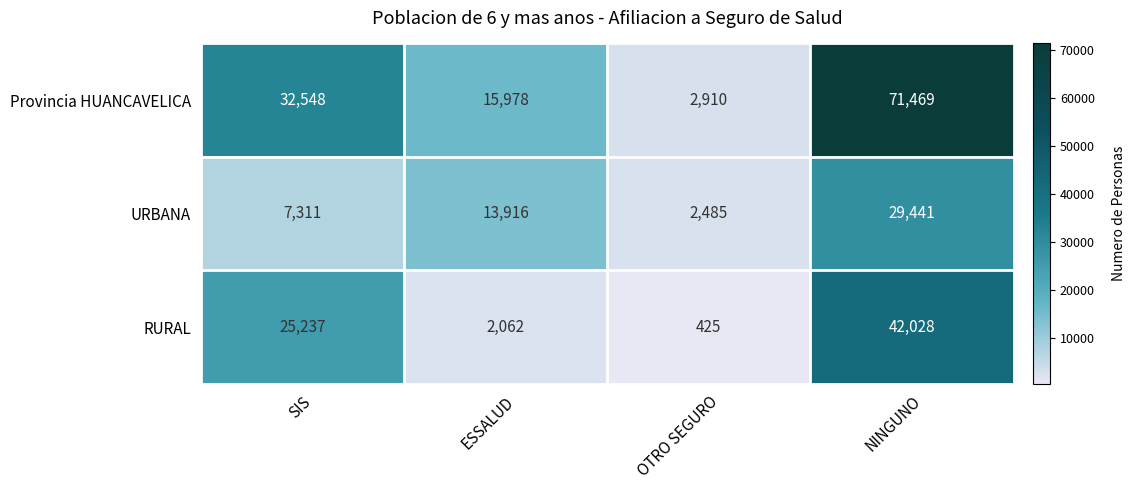

Where is URBANA nearest to the value 15963?

ESSALUD